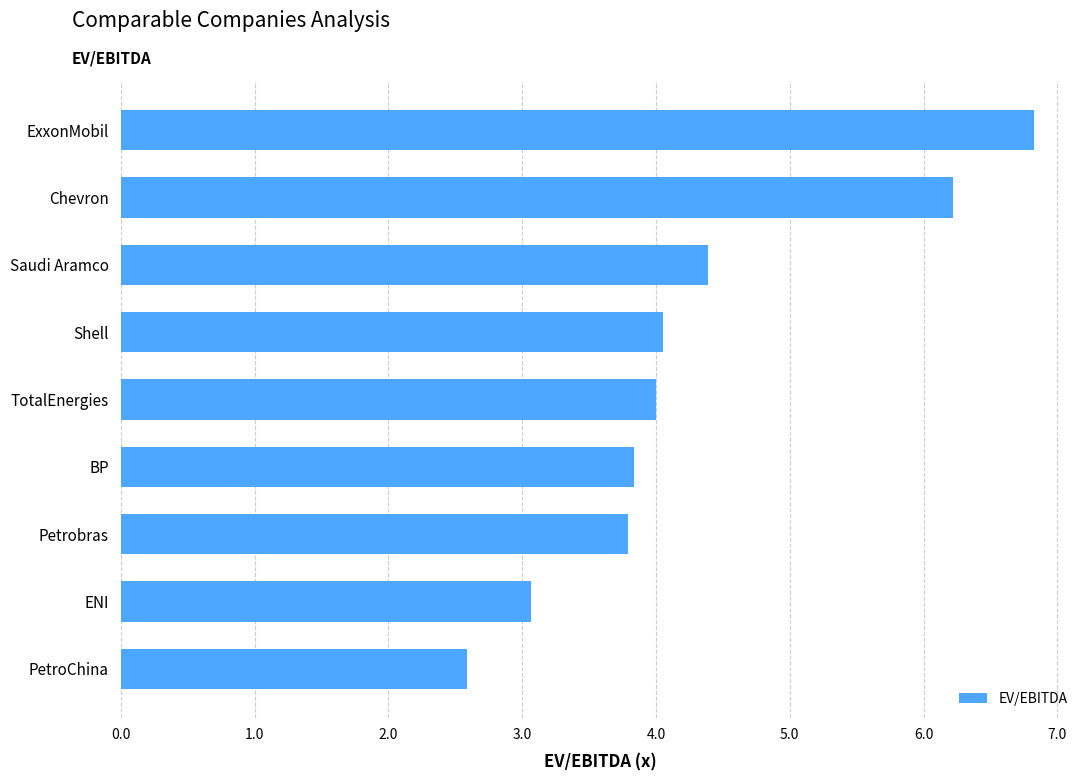

True or false: the data shows 7.1 at TotalEnergies.

False